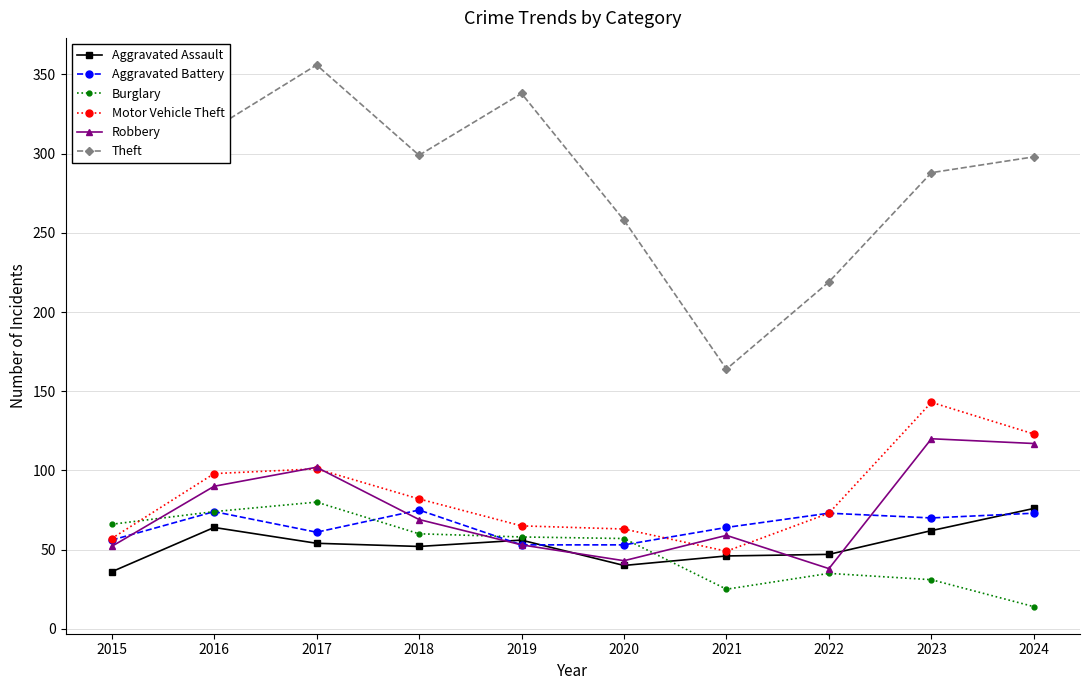

What are all the series names shown in the legend?

Aggravated Assault, Aggravated Battery, Burglary, Motor Vehicle Theft, Robbery, Theft